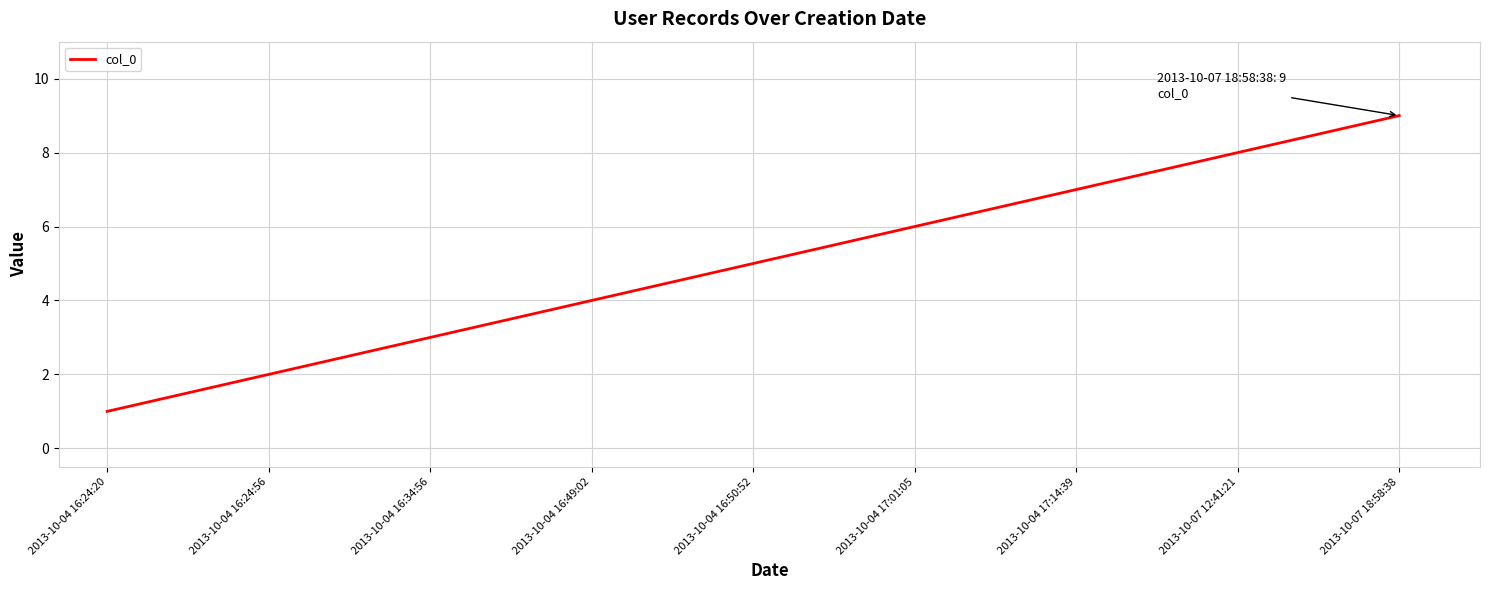

What is the greatest value displayed?

9